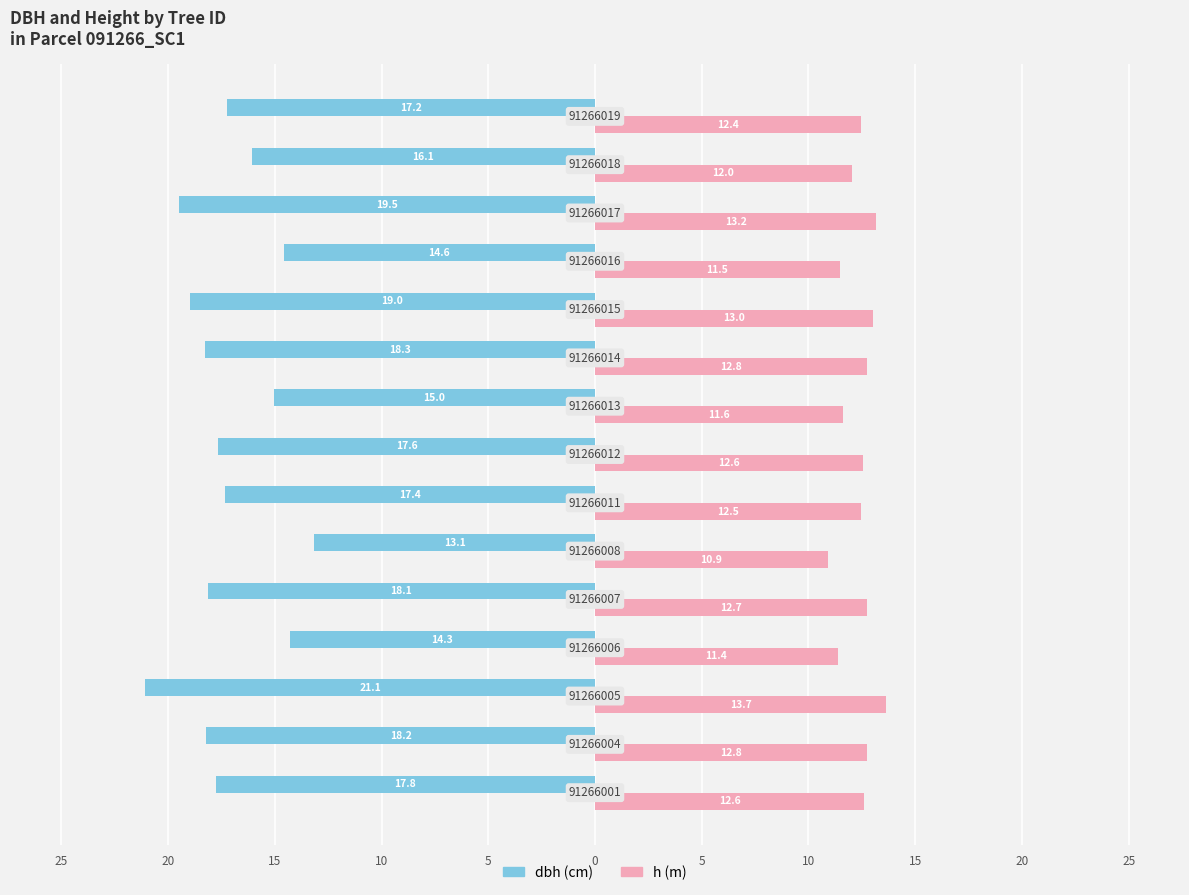

What is the value of the h bar at the 5th from the left?

12.7